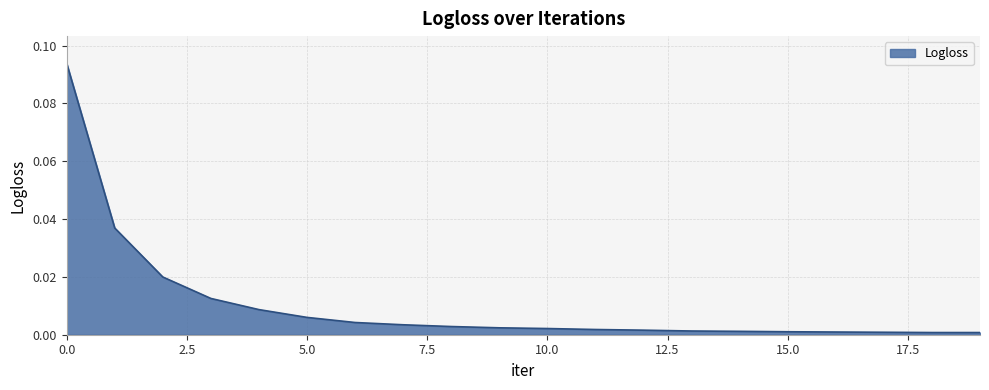

Count the number of data series in this chart.

1